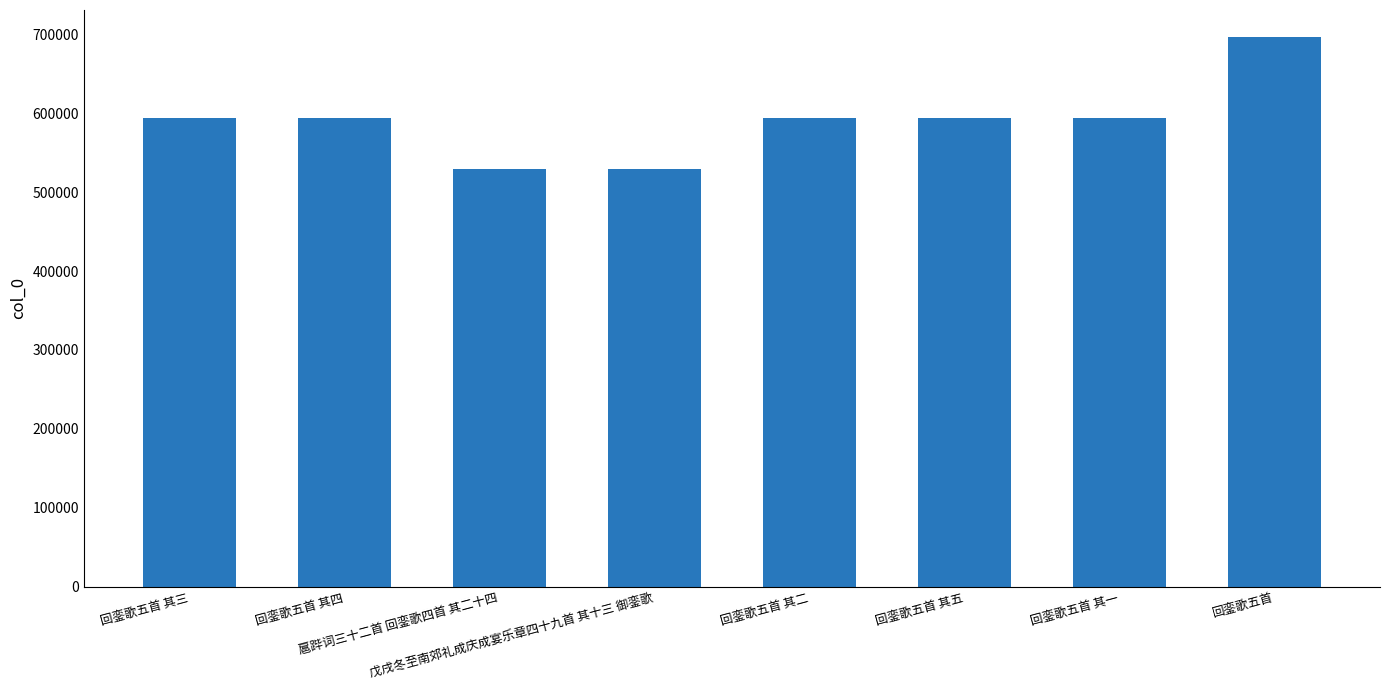

How many bars are there in total?

8